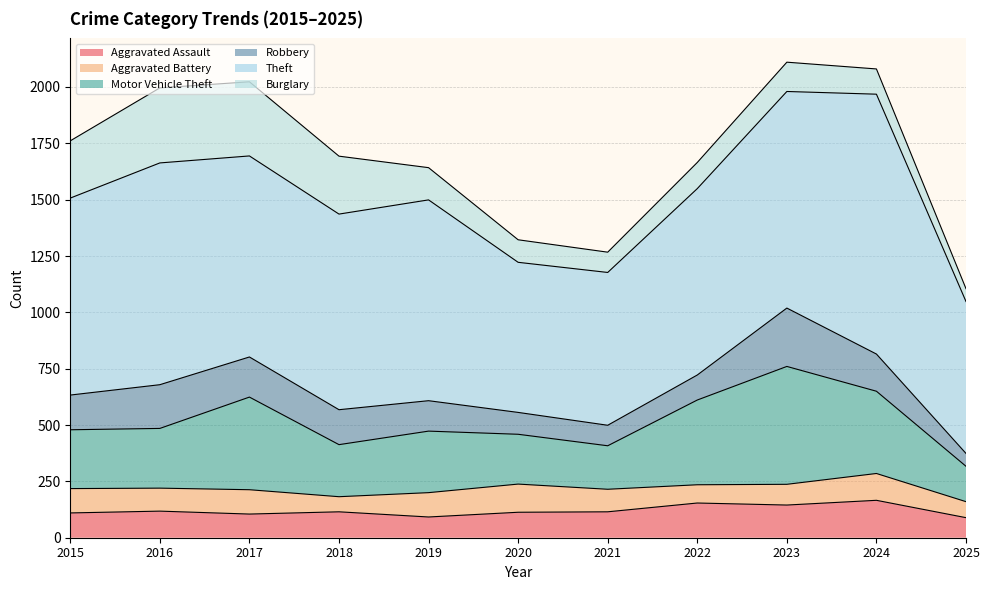

At 2019, list the series in order from smallest to largest.

Aggravated Assault, Aggravated Battery, Robbery, Burglary, Motor Vehicle Theft, Theft